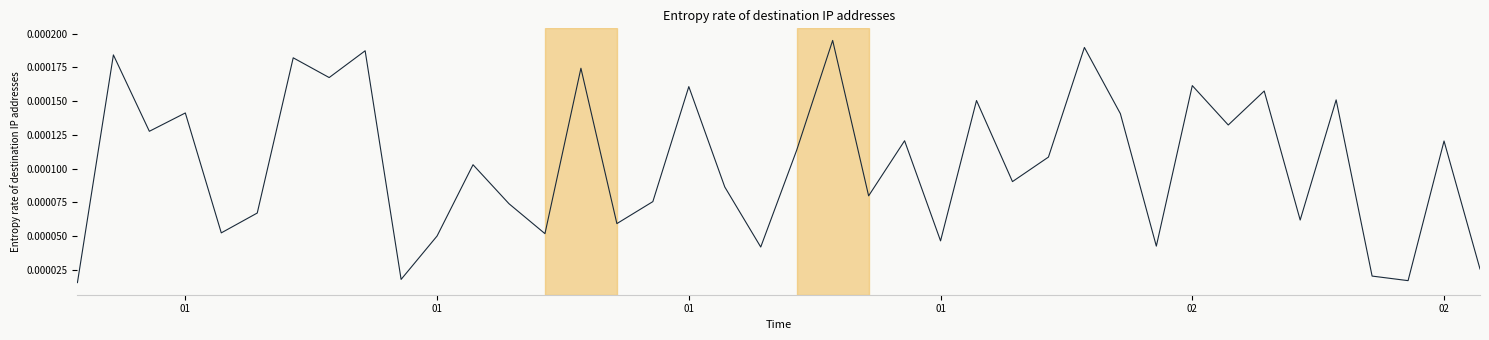

Is this an area chart (filled region under the line)?

No